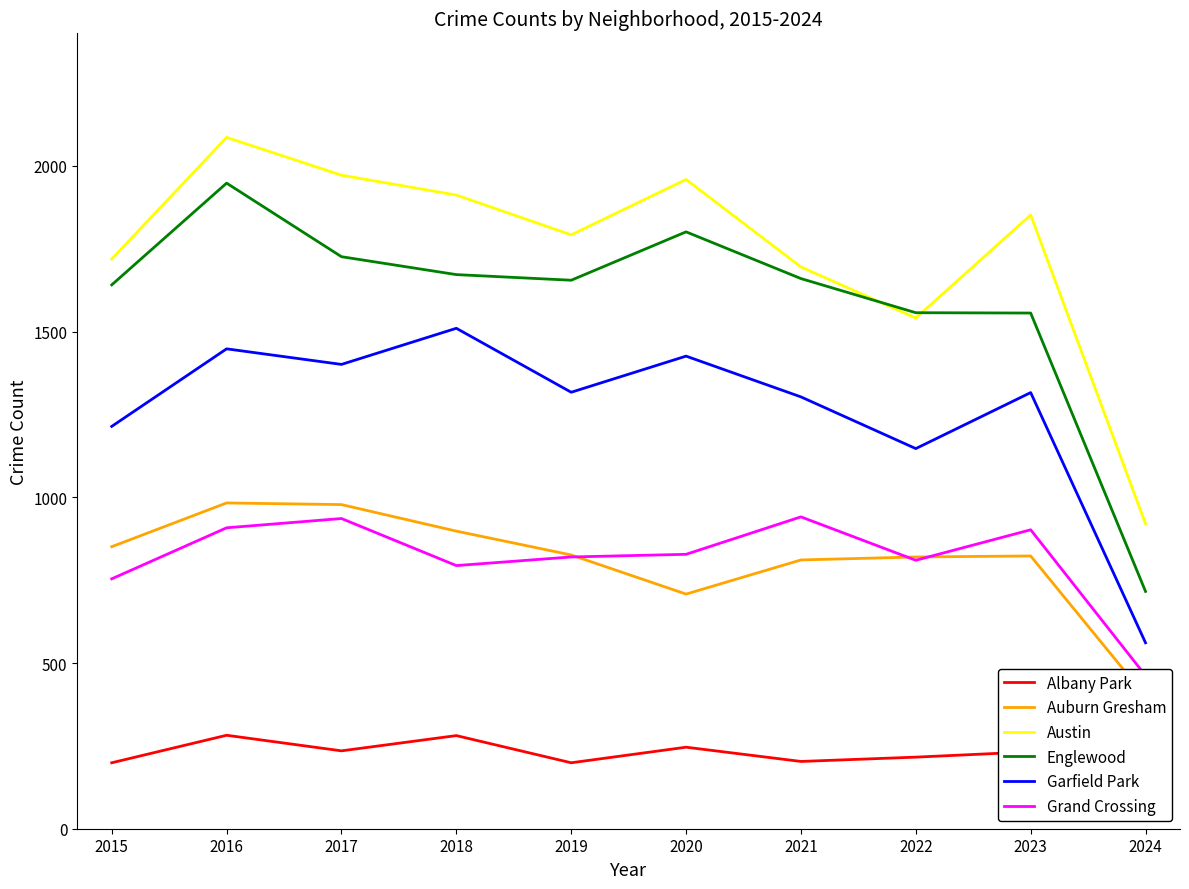

How many data points in Auburn Gresham are less than 826?

5